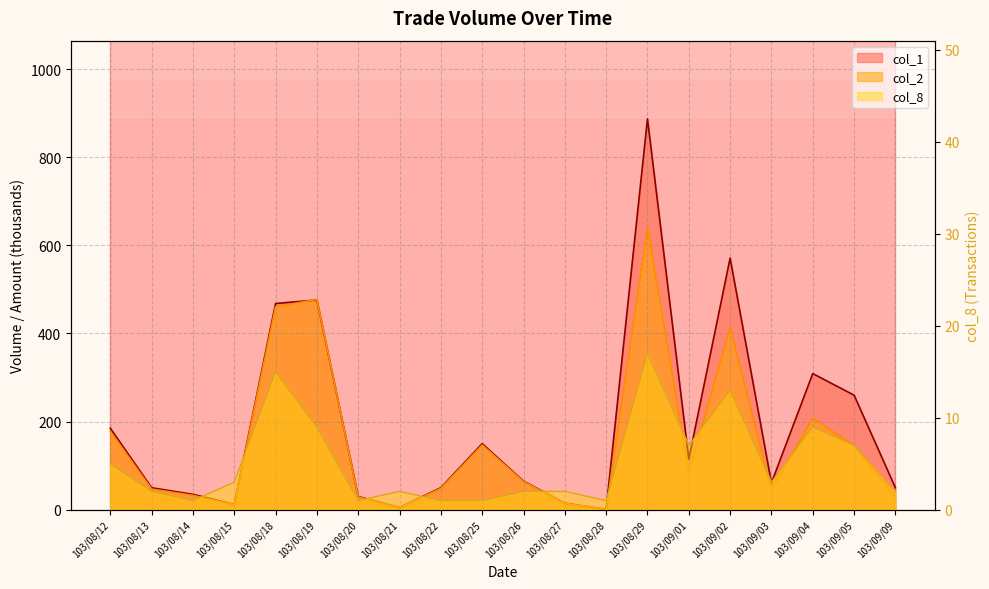

Rank the series by their maximum value, from highest to lowest.

col_1, col_2, col_8